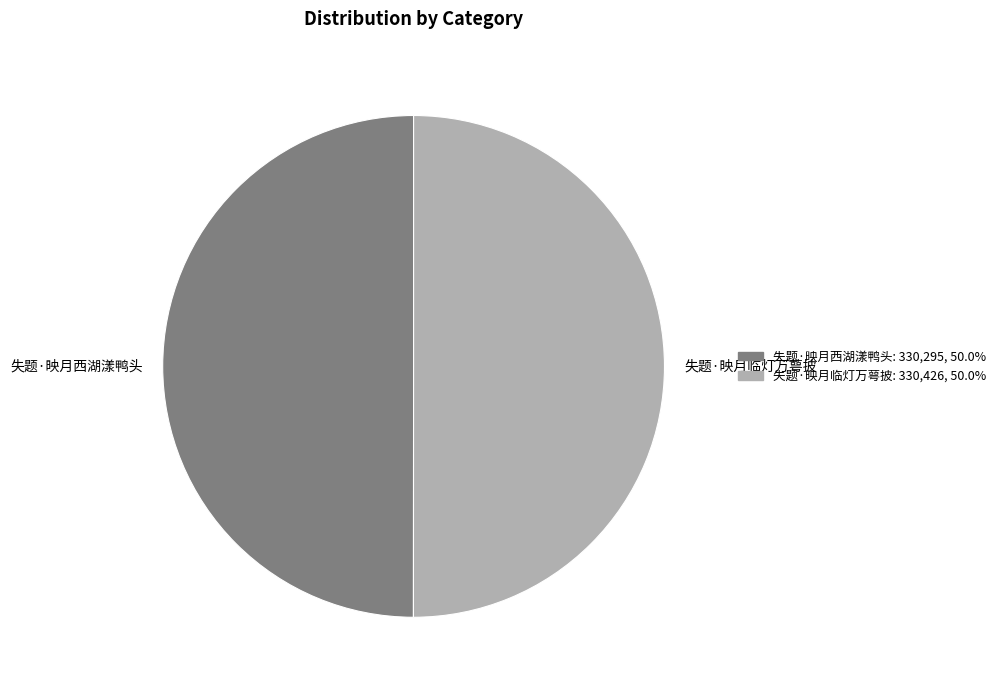

What is the ratio of the value at 失题·映月西湖漾鸭头 to the value at 失题·映月临灯万萼披?

1.0